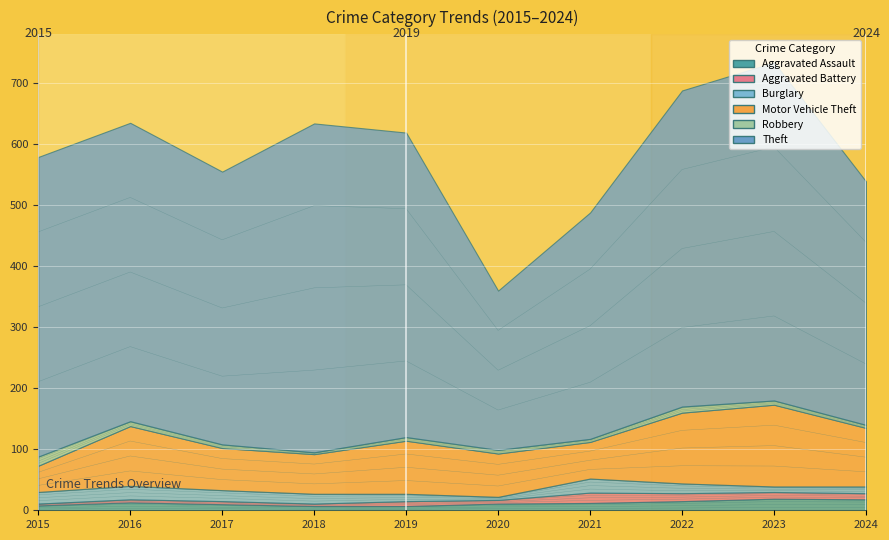

Does the chart display data point markers on the line(s)?

No